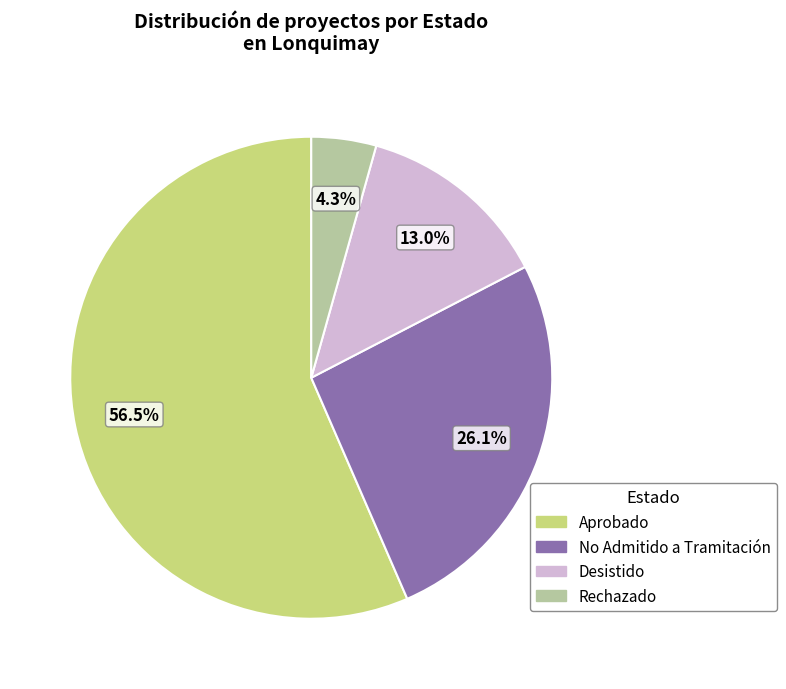

Approximately how many times larger is the value at Desistido compared to Rechazado?

3.0